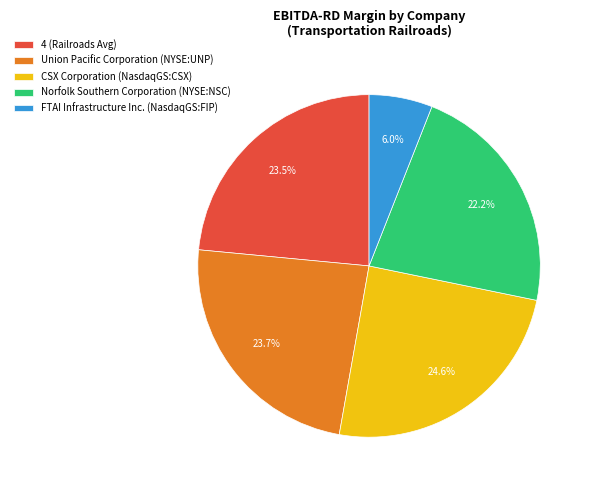

Count the number of slices in the pie.

5